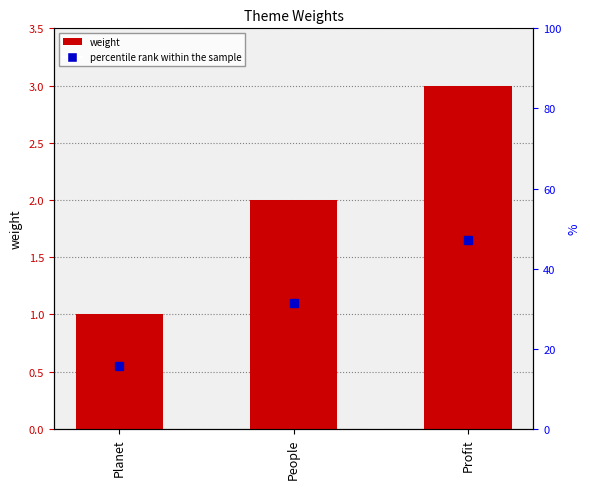

What is the sum of all values?

6